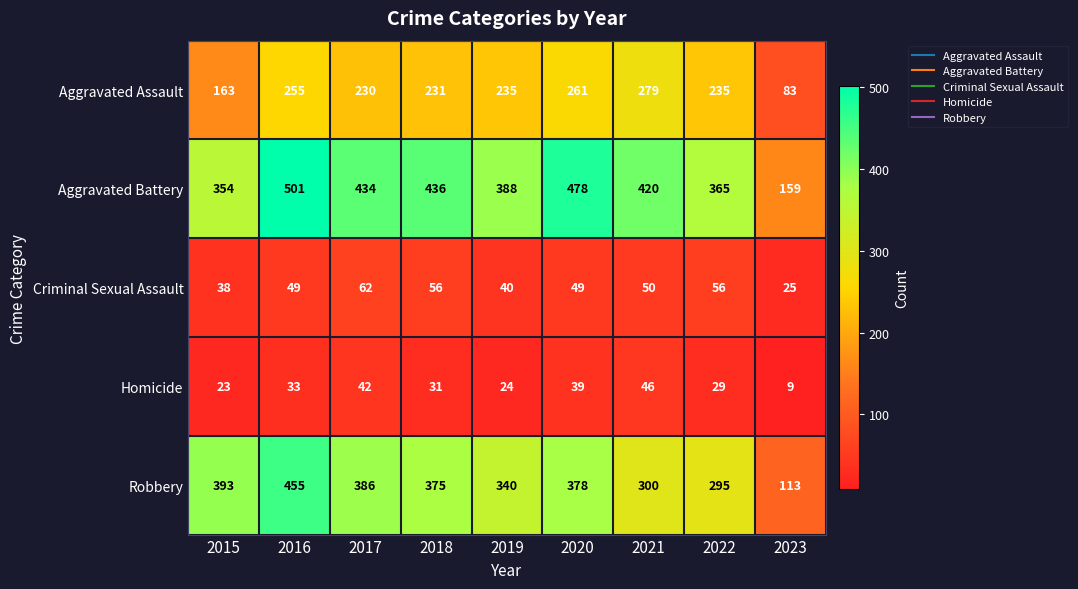

At which category is the sum across all series the highest?

2016